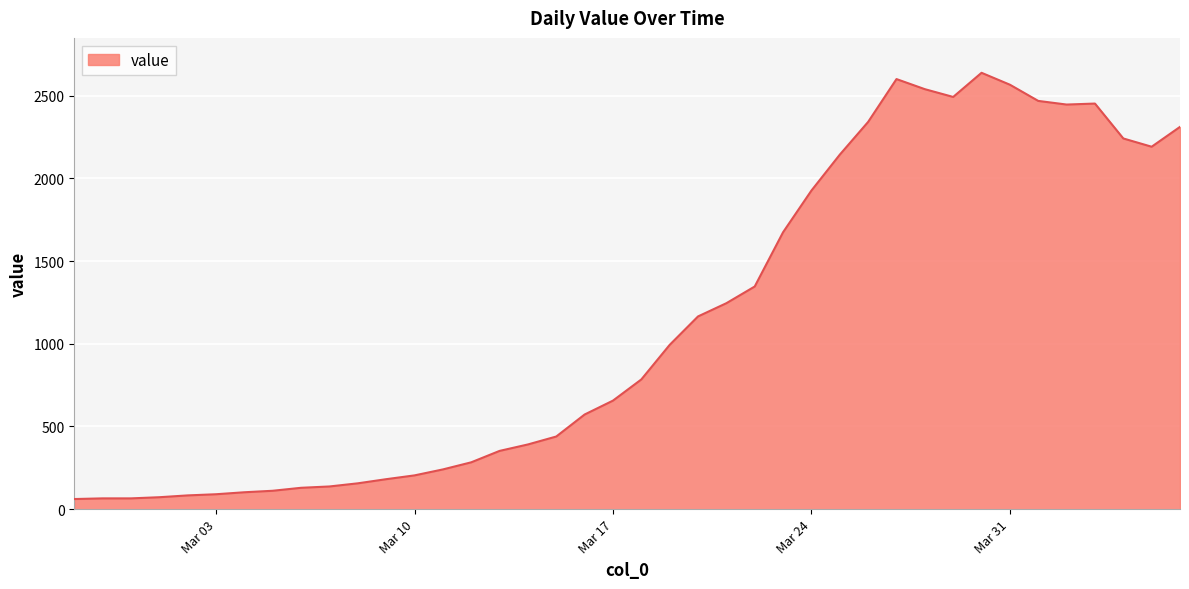

What is the maximum value shown in the chart?

2638